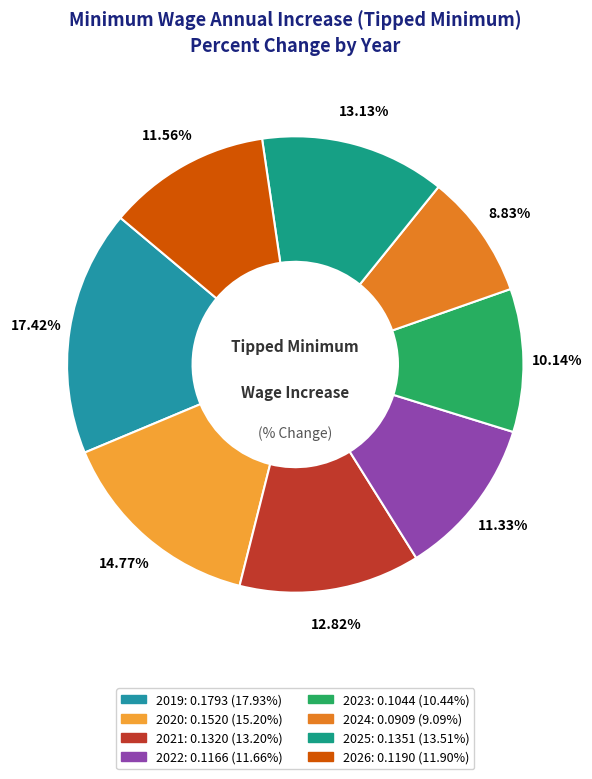

Which slice is the largest?

2019